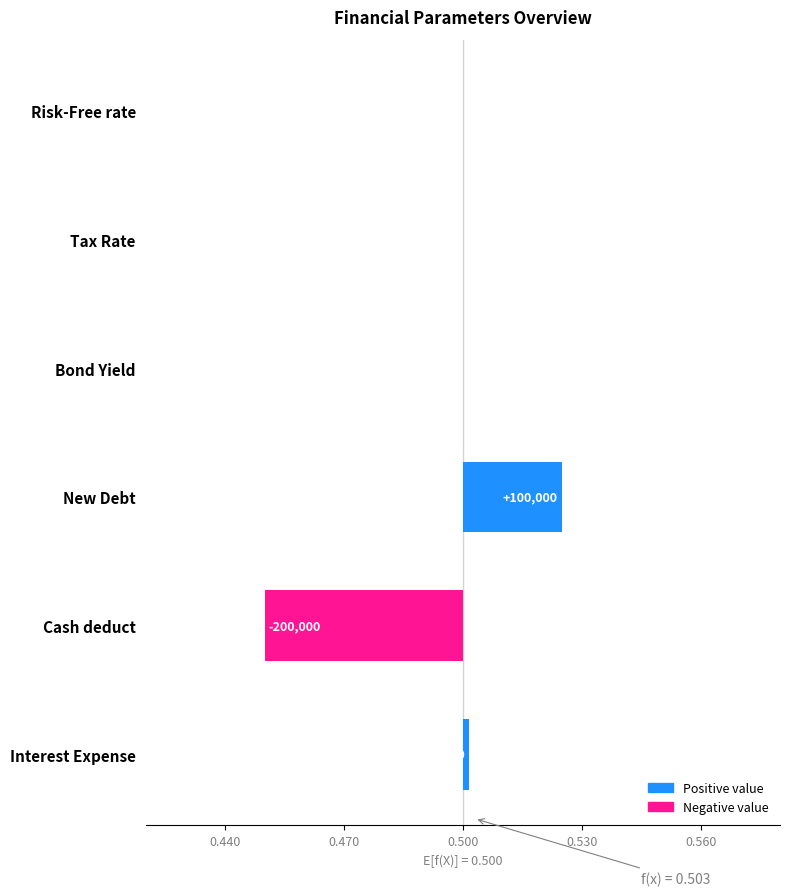

How many data points are less than 0?

1